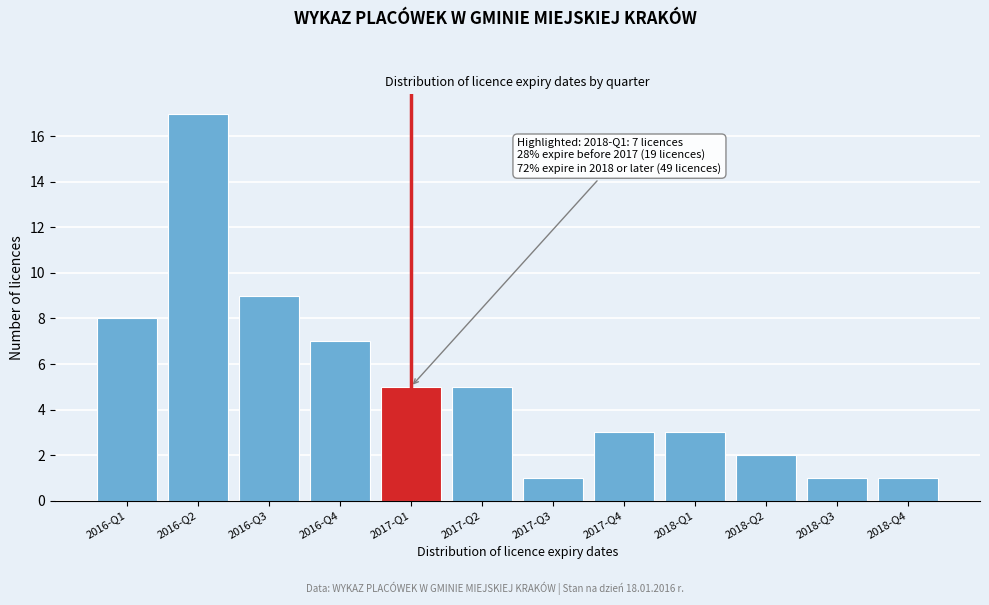

Reading left to right, list all the values displayed in this chart.

2016-Q1=8	2016-Q2=17	2016-Q3=9	2016-Q4=7	2017-Q1=5	2017-Q2=5	2017-Q3=1	2017-Q4=3	2018-Q1=3	2018-Q2=2	2018-Q3=1	2018-Q4=1